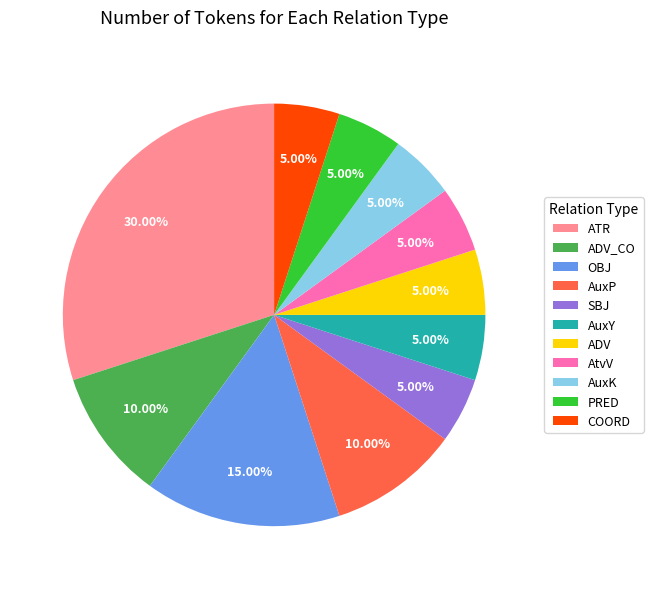

Combined, do AuxP and AuxK account for over 50%?

No